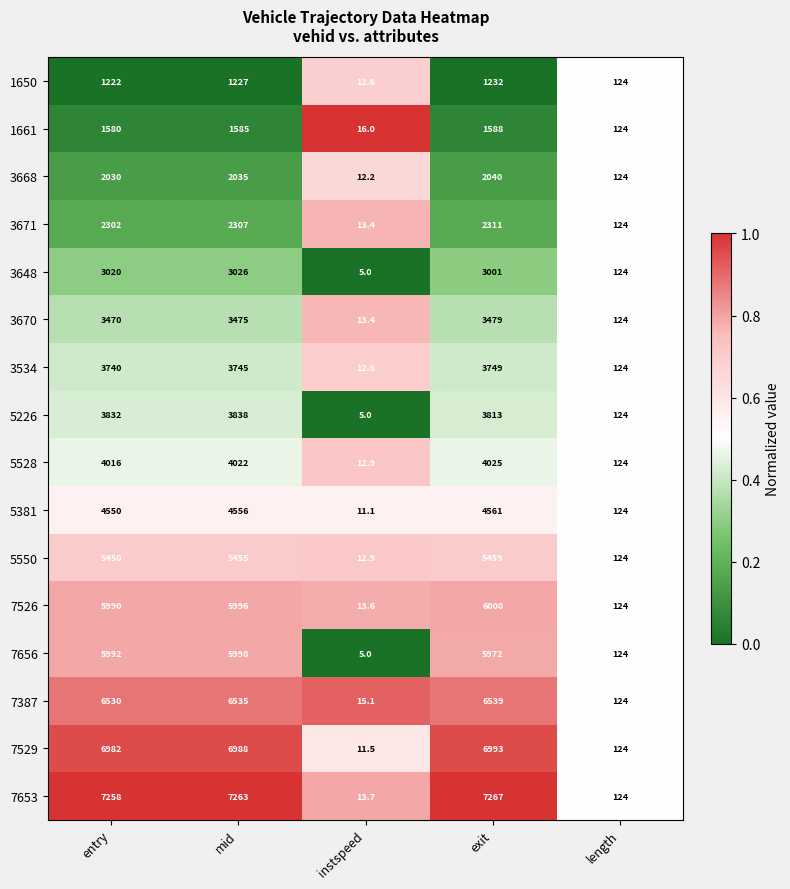

What is the approximate value of 5226 at instspeed?

5.0